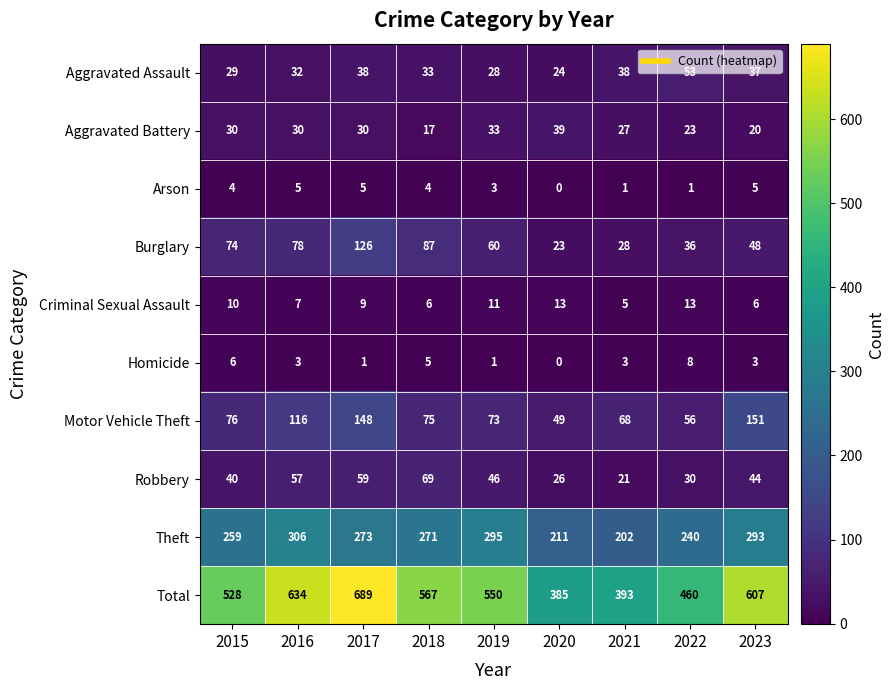

The value of Total at 2021 is 393. True or false?

True